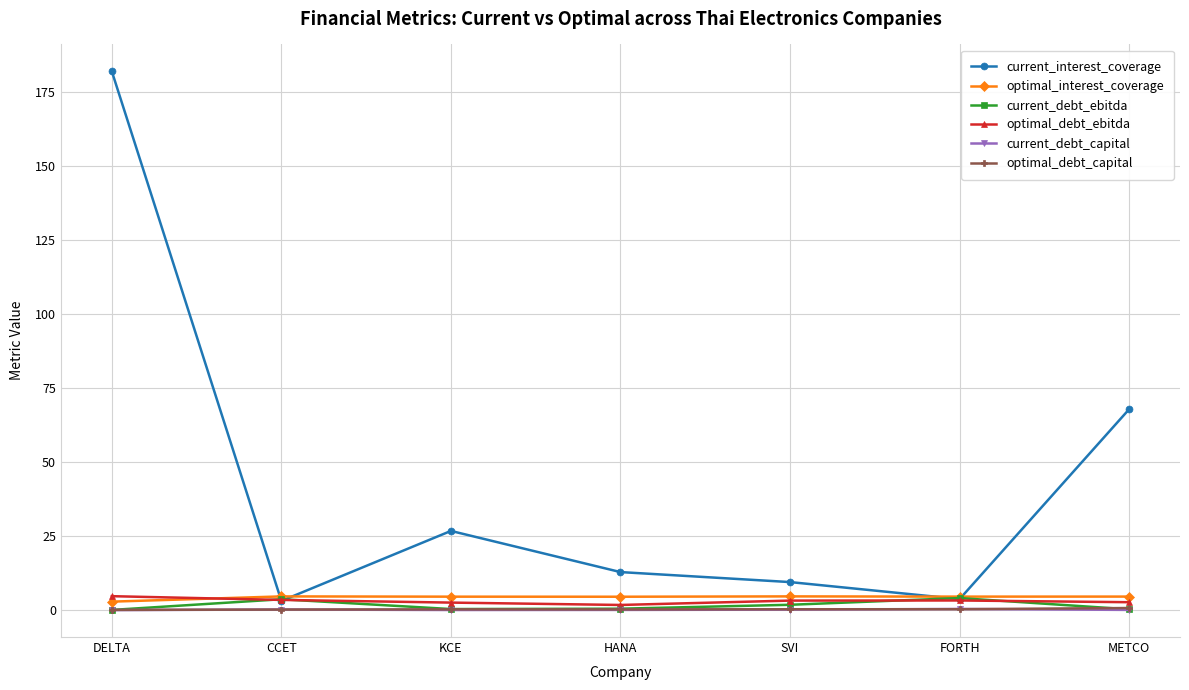

Which series has the widest spread of values?

current_interest_coverage